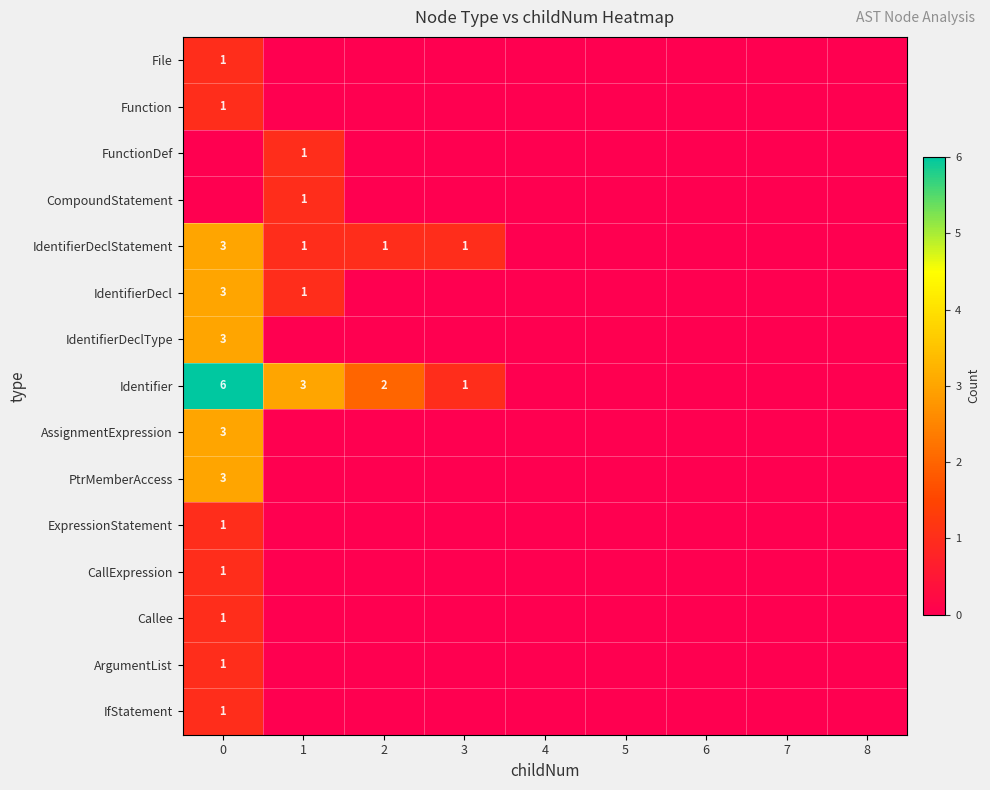

The AssignmentExpression series shows 2 at 8. True or false?

False